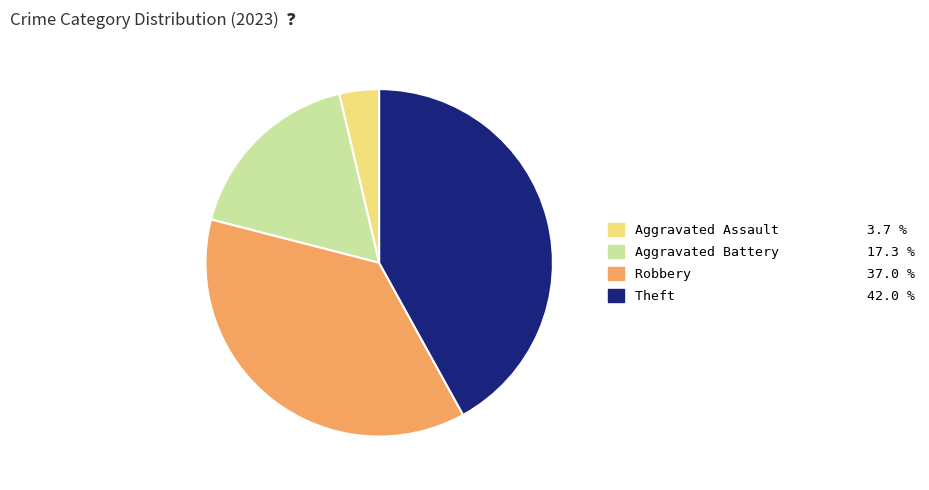

Is there any slice that represents more than half of the pie?

No